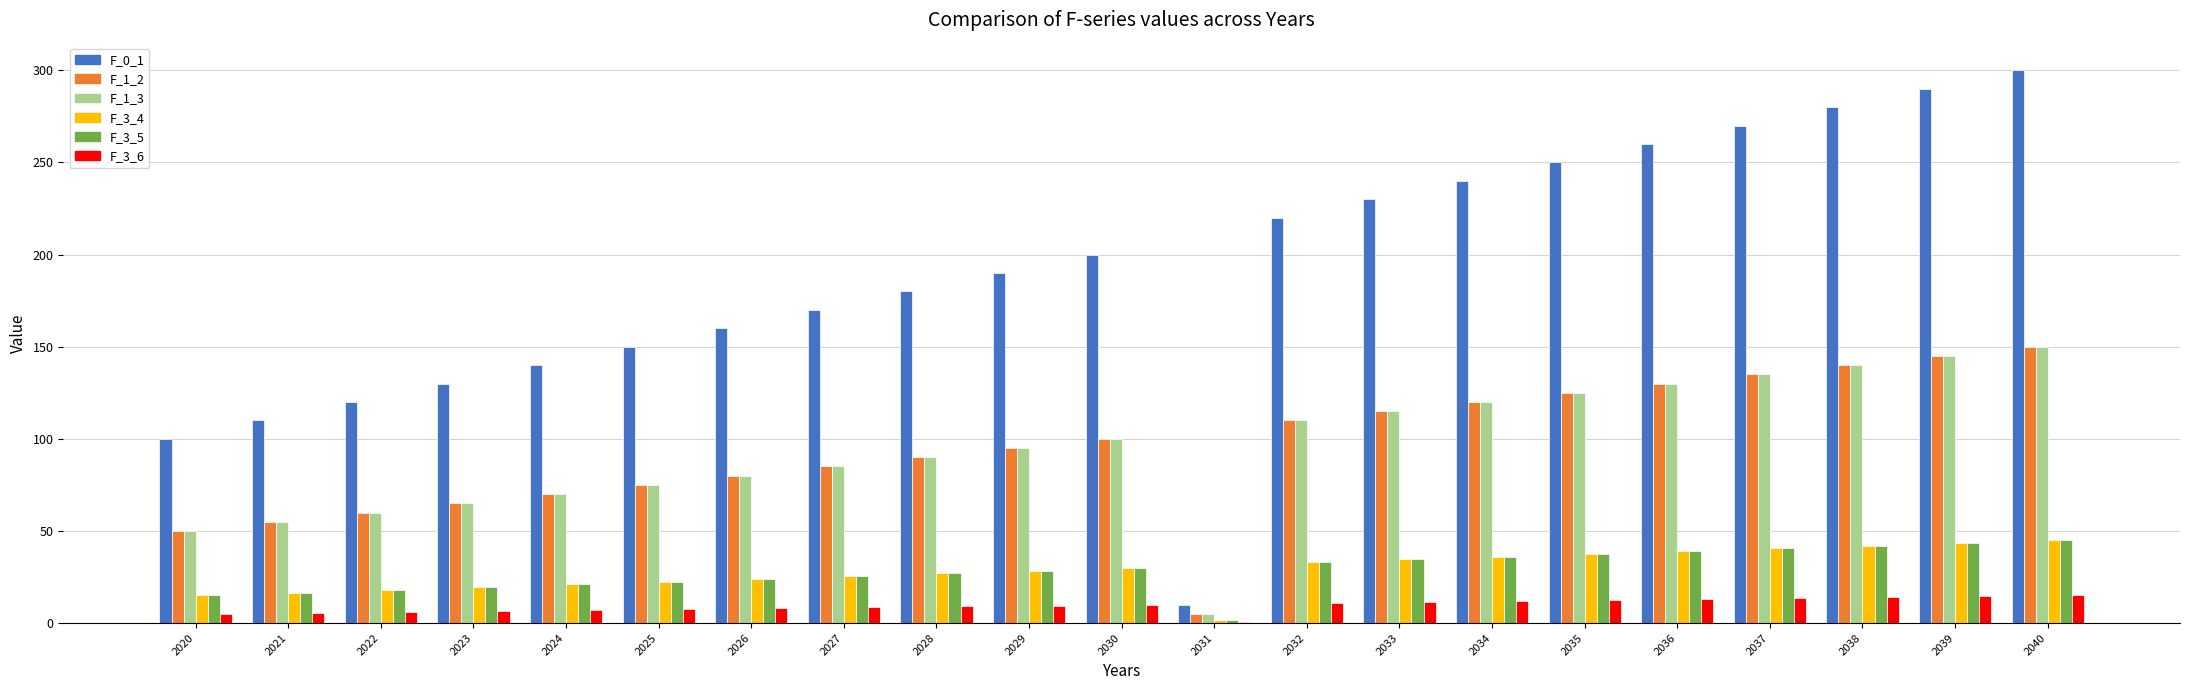

What is the total value across all series at 2029?

446.5